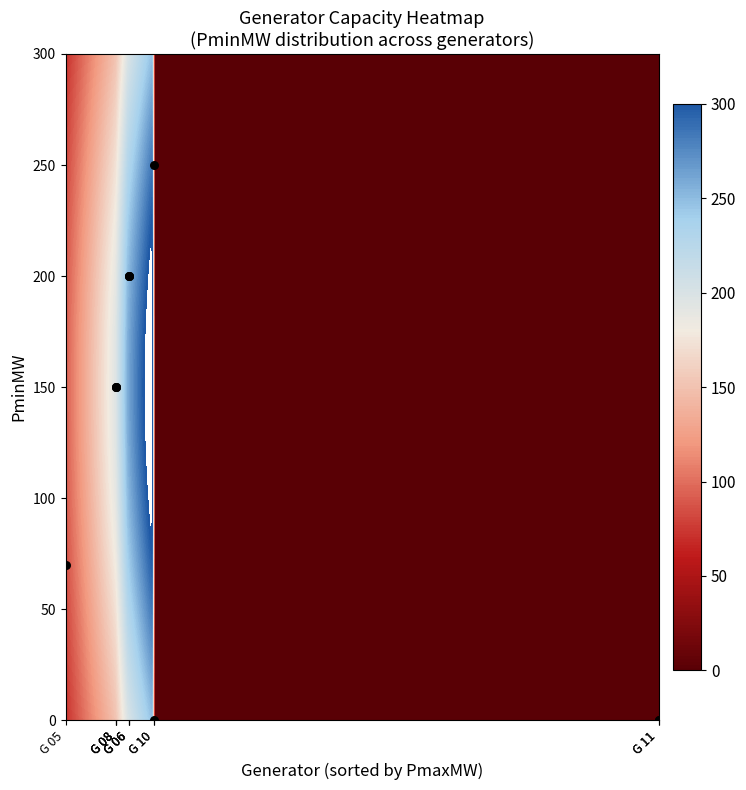

Read the value at G 10, to the nearest 50.

250